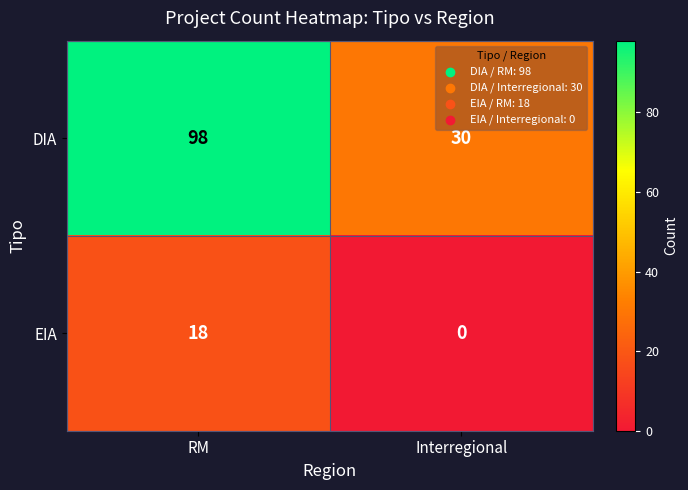

At which category does the chart reach its minimum across all series?

Interregional